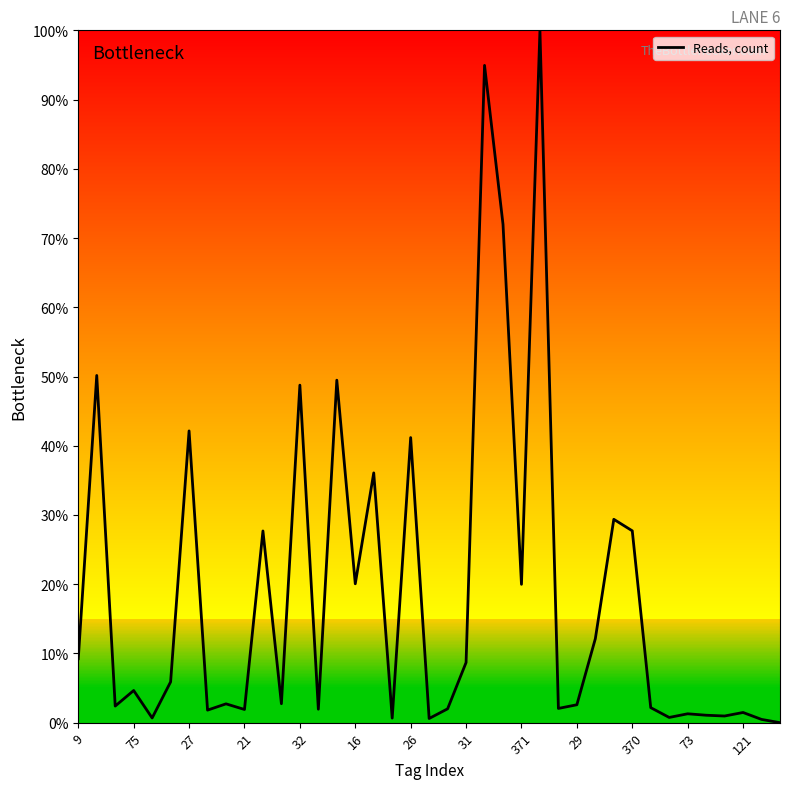

What is the maximum value shown in the chart?

100.0